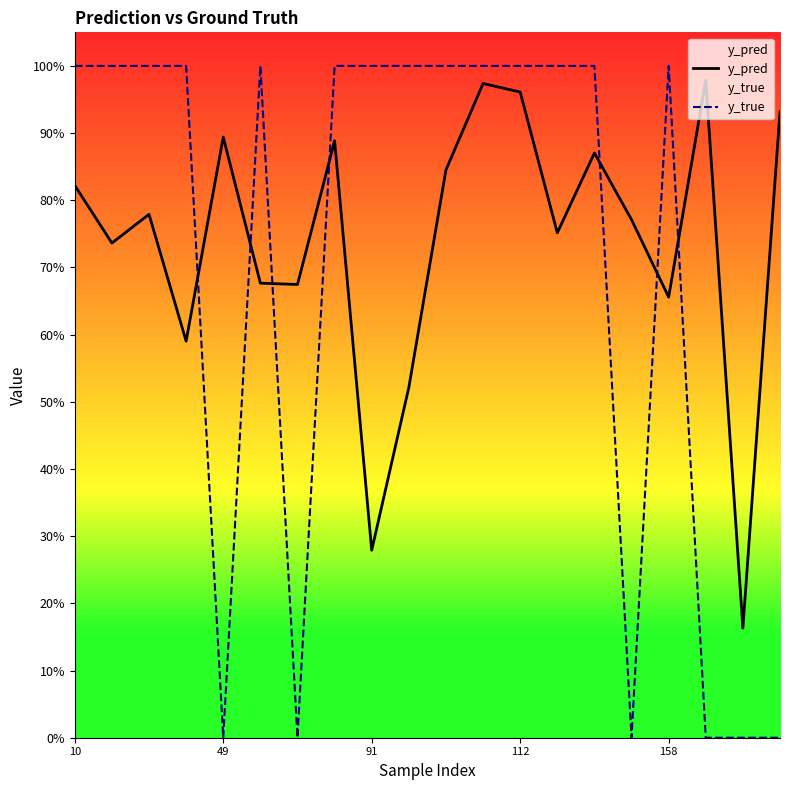

True or false: y_true and y_pred intersect in this chart.

True